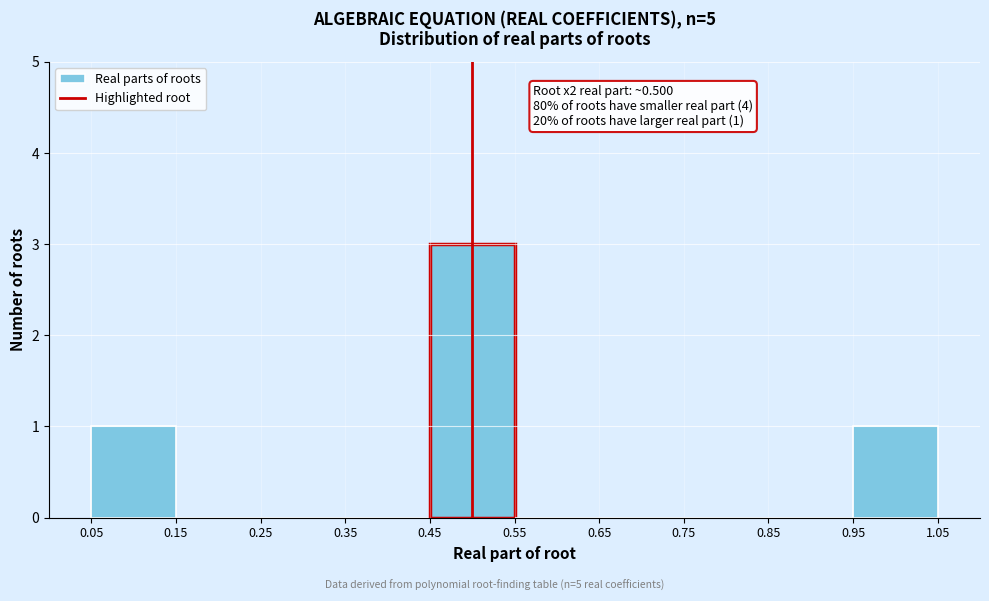

Which range on the x-axis has the tallest bar?

0.45 to 0.55